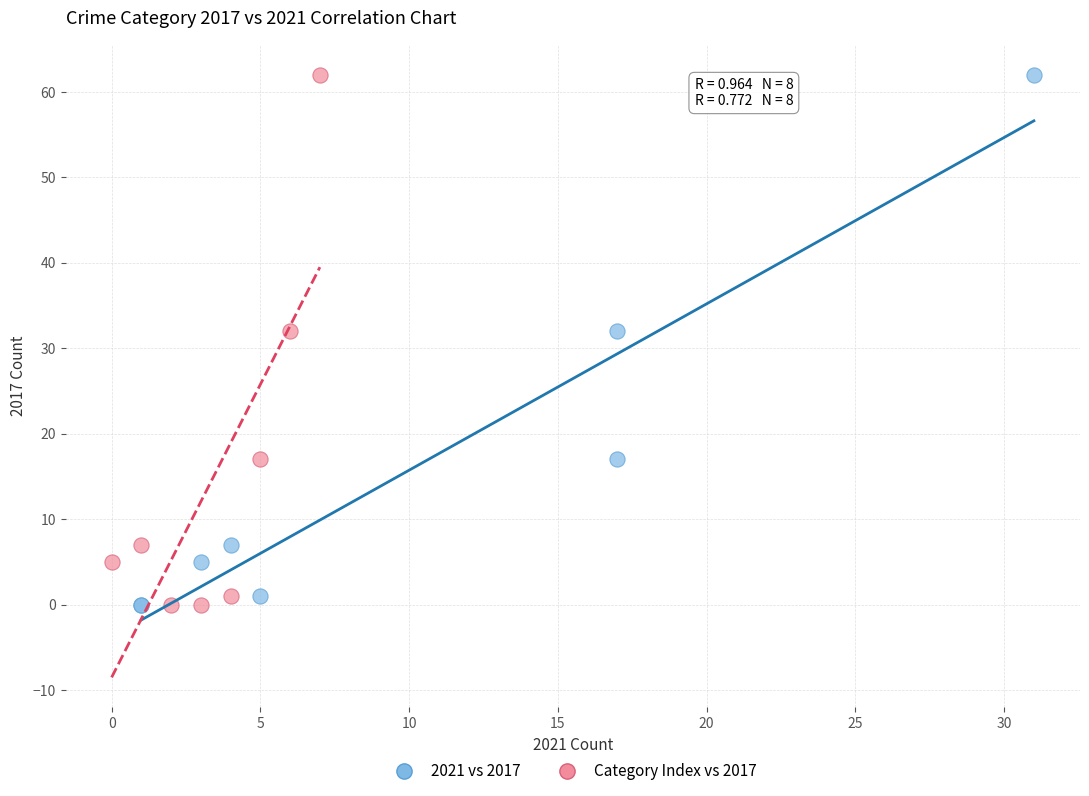

What are all the series names shown in the legend?

2021 vs 2017, Category Index vs 2017